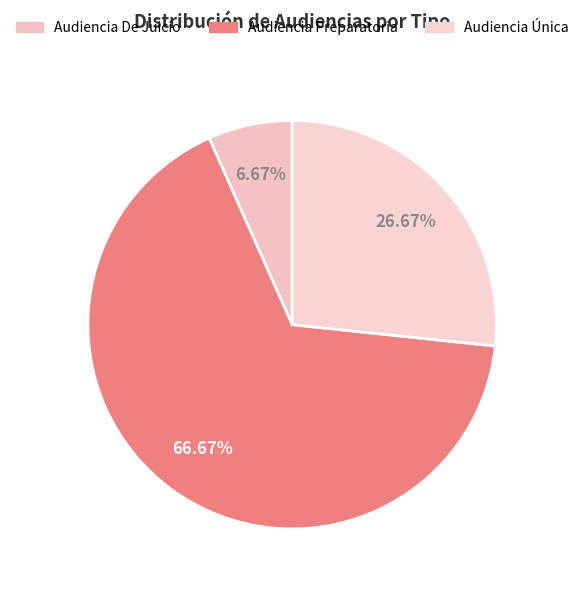

To the nearest percent, what is the combined percentage of Audiencia Única and Audiencia De Juicio?

33%